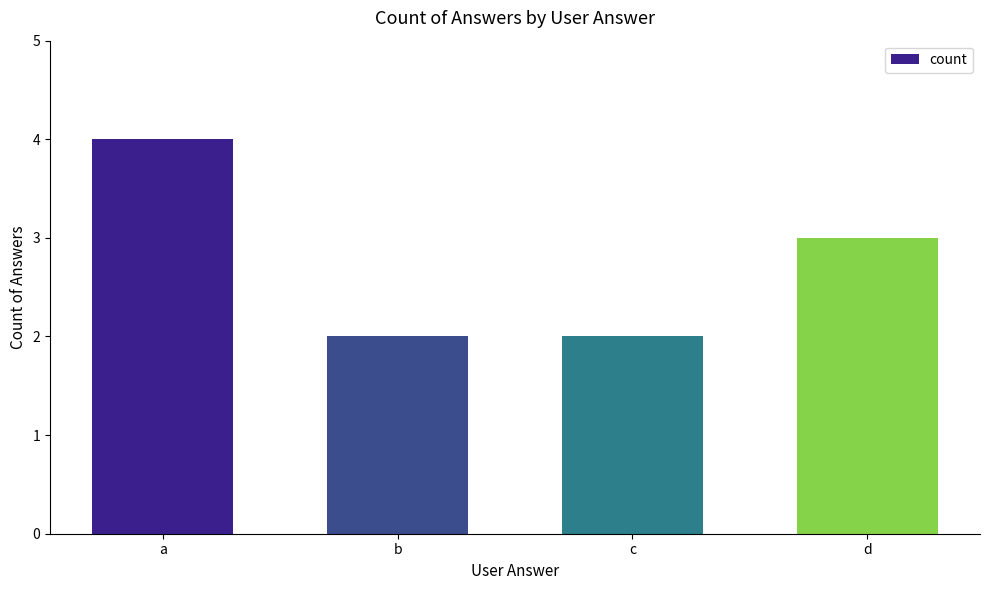

At which label is the value closest to 3?

d